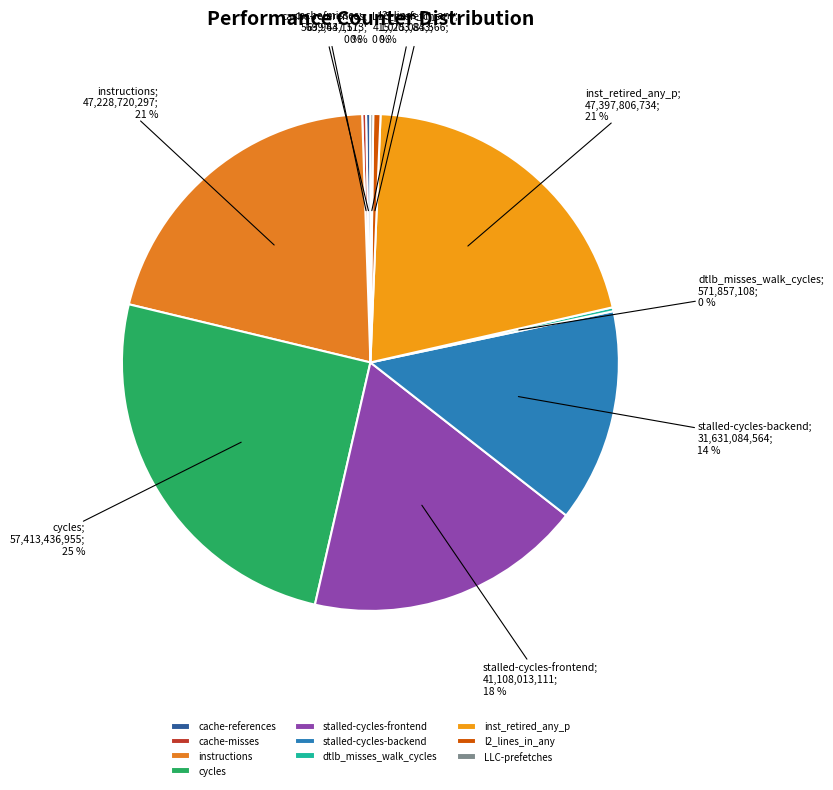

Is there a majority slice in this chart?

No